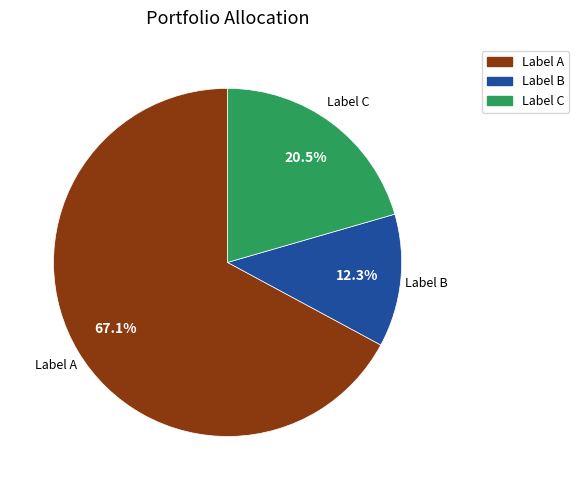

To the nearest percent, what is the difference between the largest and smallest slice percentages?

55%